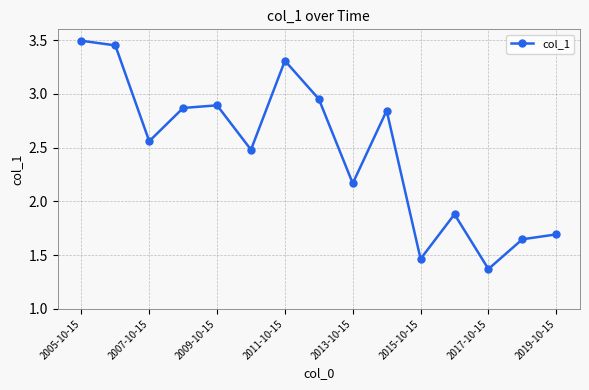

True or false: the data has more than 1 interior local peaks.

True